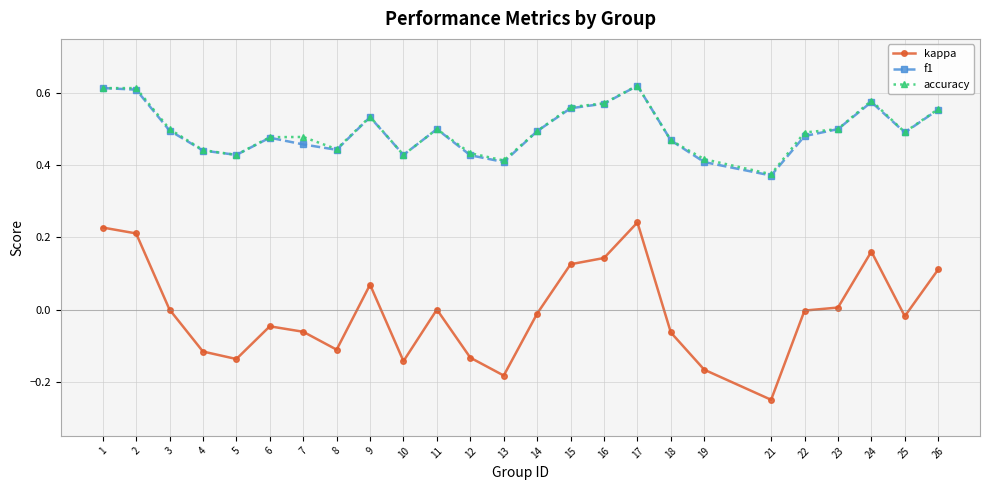

How many lines are shown in the chart?

3